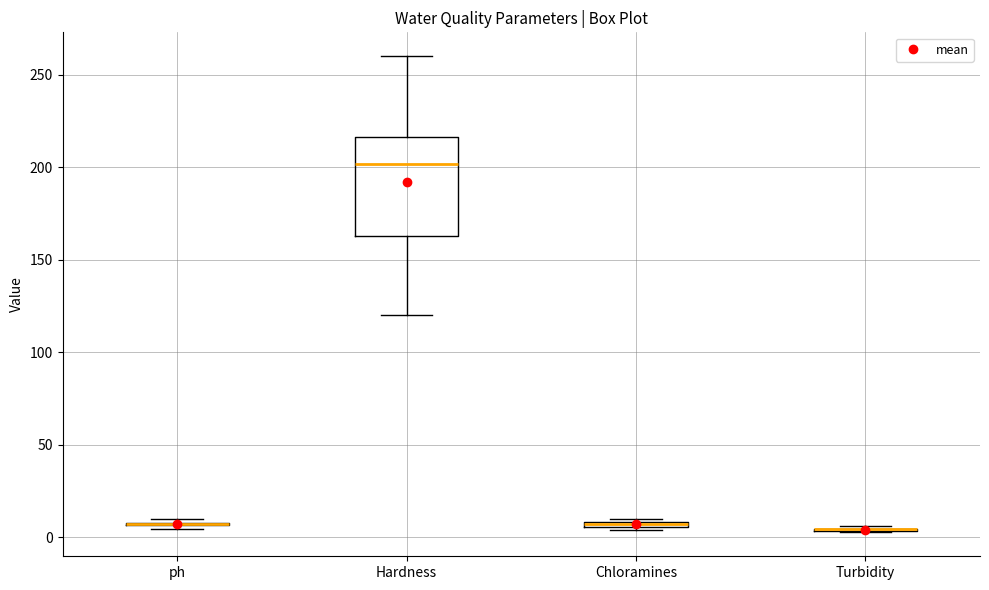

Which box is the tallest, from its lower edge to its upper edge?

Hardness